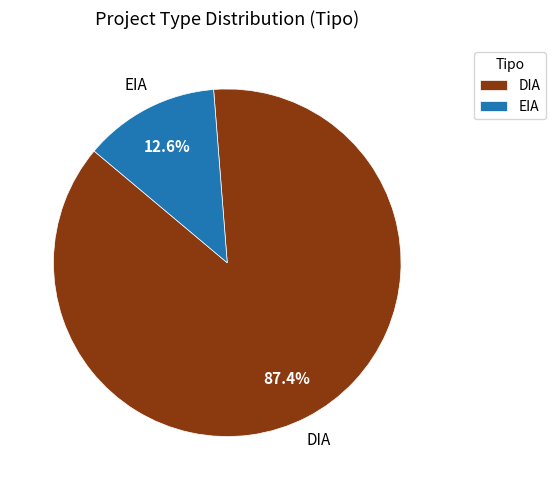

Does DIA represent more than half of the total?

Yes